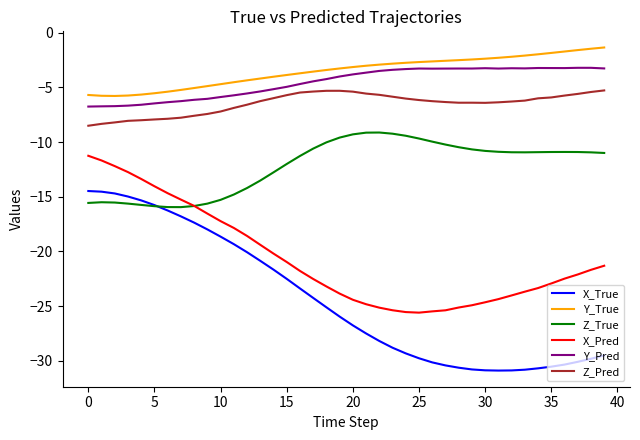

Rank the series by their maximum value, from lowest to highest.

X_True, X_Pred, Z_True, Z_Pred, Y_Pred, Y_True